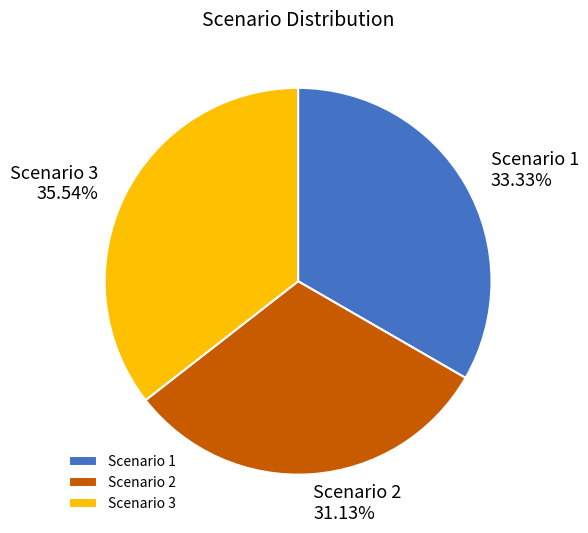

Is there any slice that represents more than half of the pie?

No